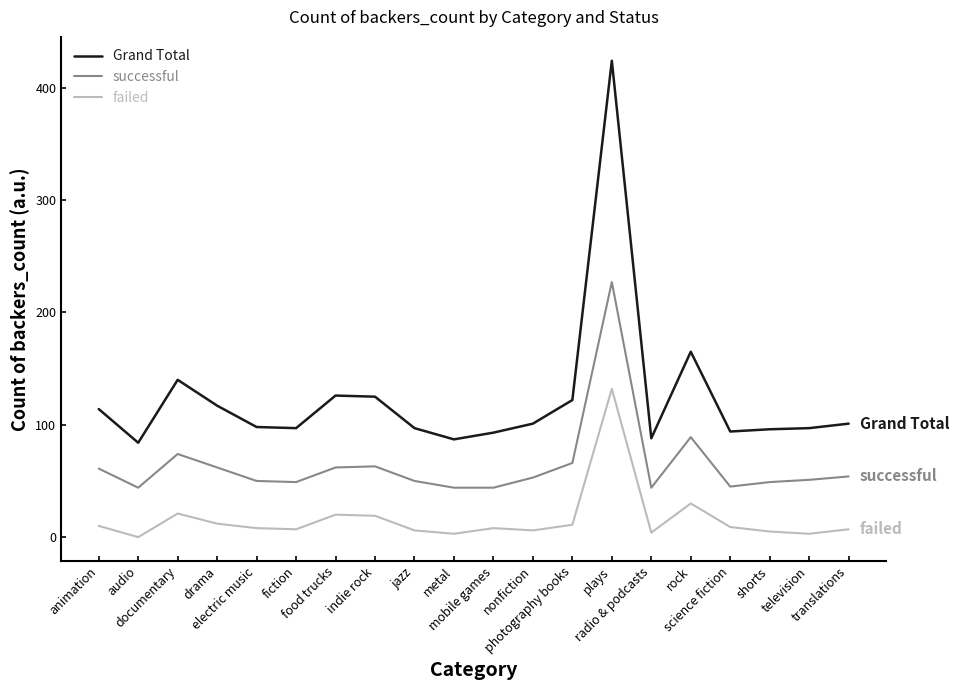

Rank the series by their maximum value, from highest to lowest.

Grand Total, successful, failed